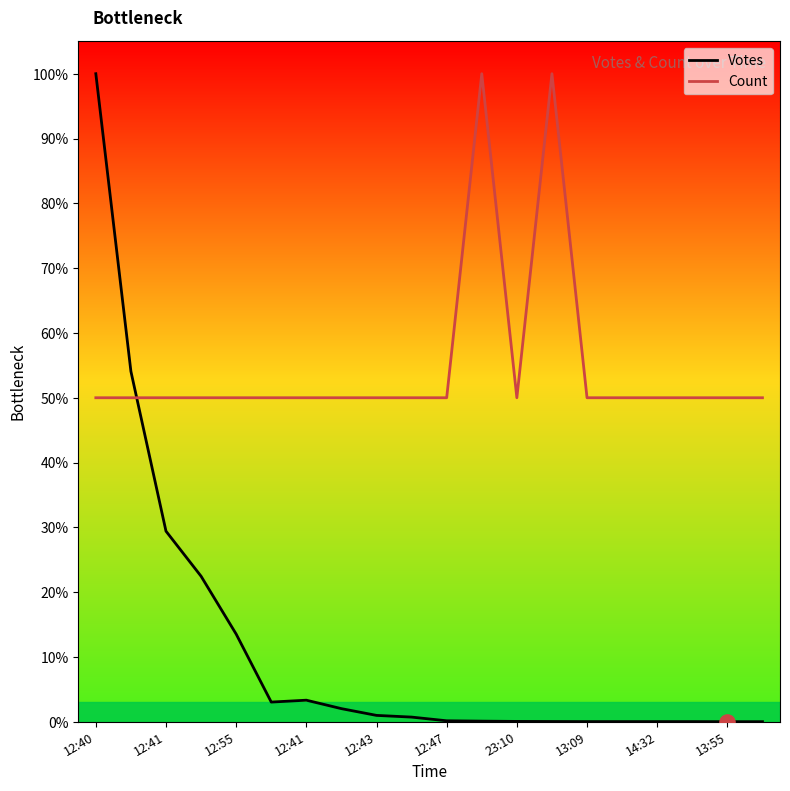

Which series has the largest total across all categories?

Count